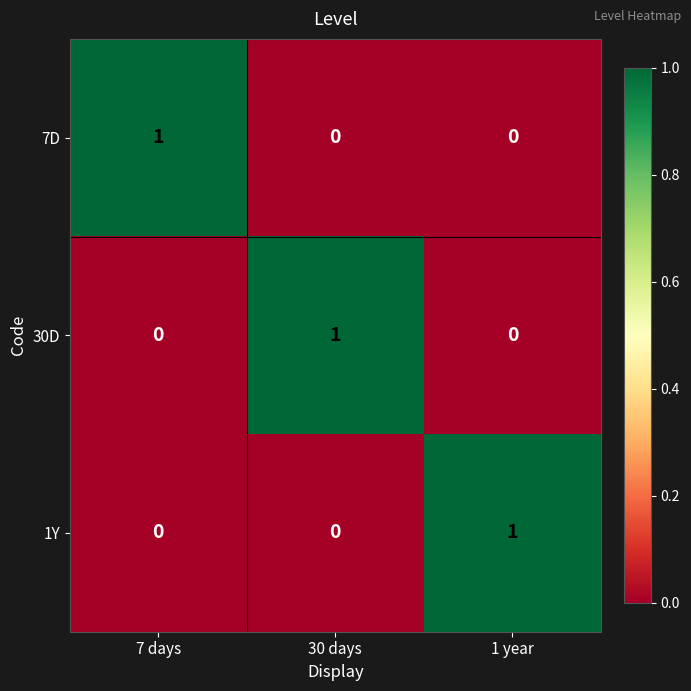

The 1Y series shows 0 at 1 year. True or false?

False